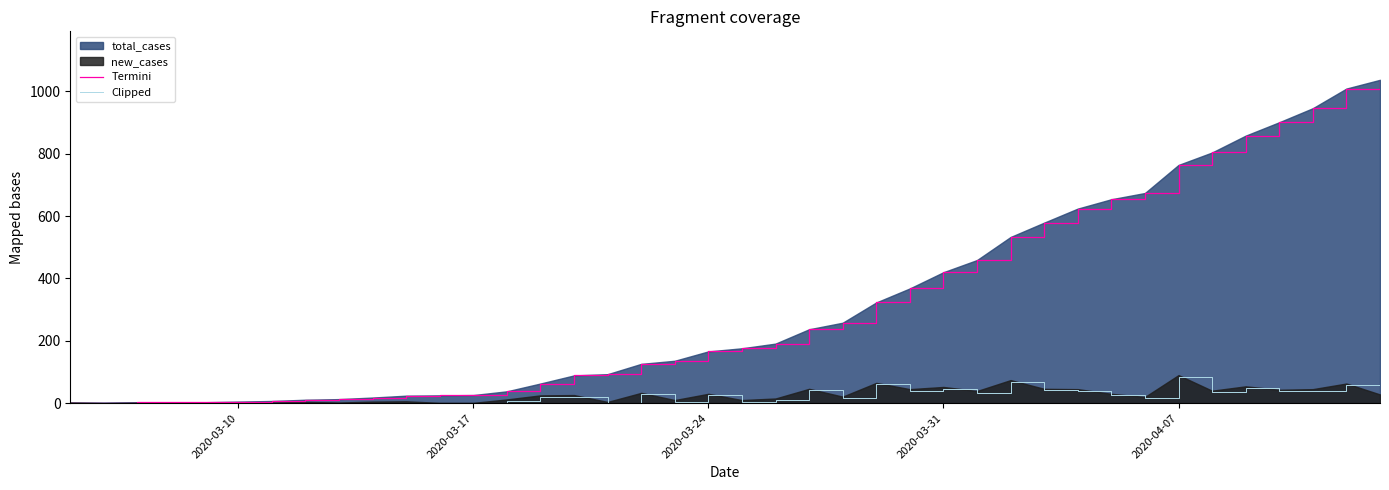

The value of Termini at 32 is 1190. True or false?

False